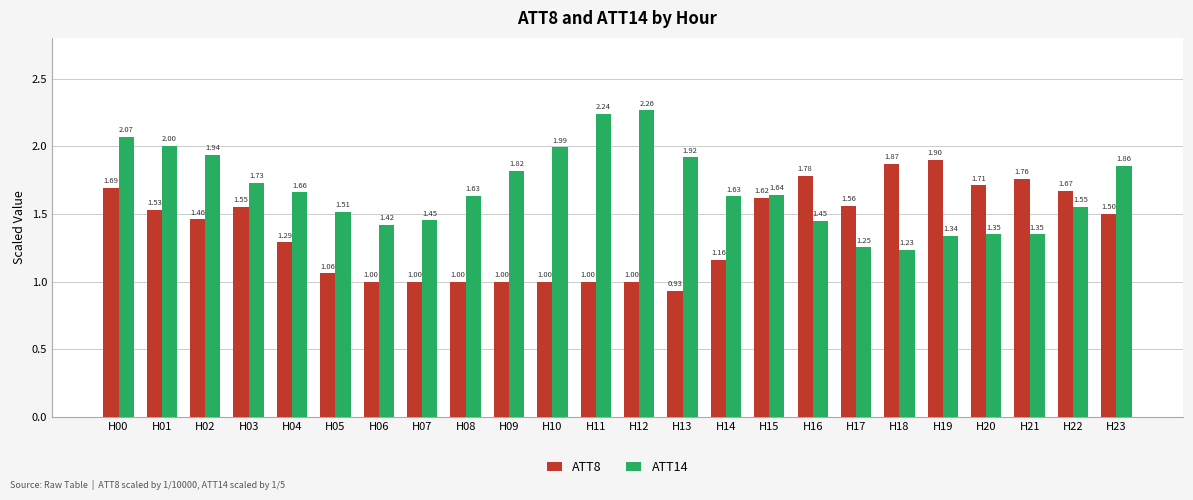

List the series in order of their peak value, highest first.

ATT14, ATT8